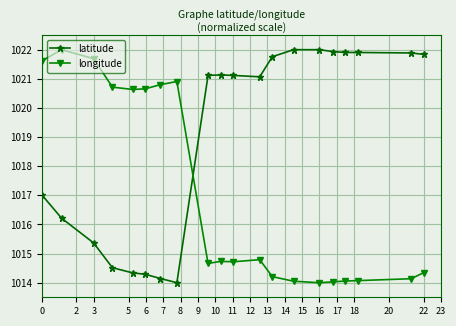

What is the value of the latitude point at the 20th from the left?

1021.8